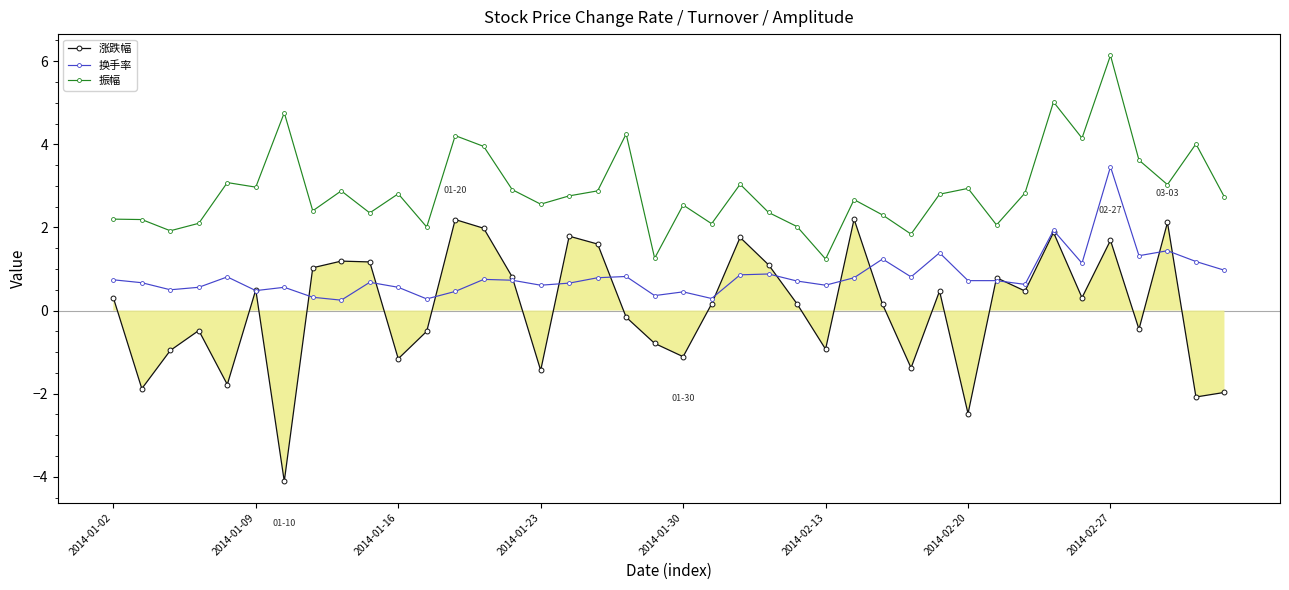

What is the value of the 涨跌幅 point at the 11th from the left?

-1.2